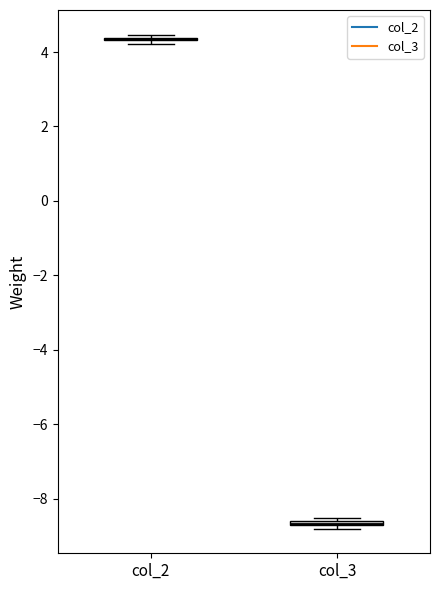

Where is the upper edge of the box for col_3 on the y-axis? The values are not printed on the chart, so give them approximately, as read against the axis.

-8.6